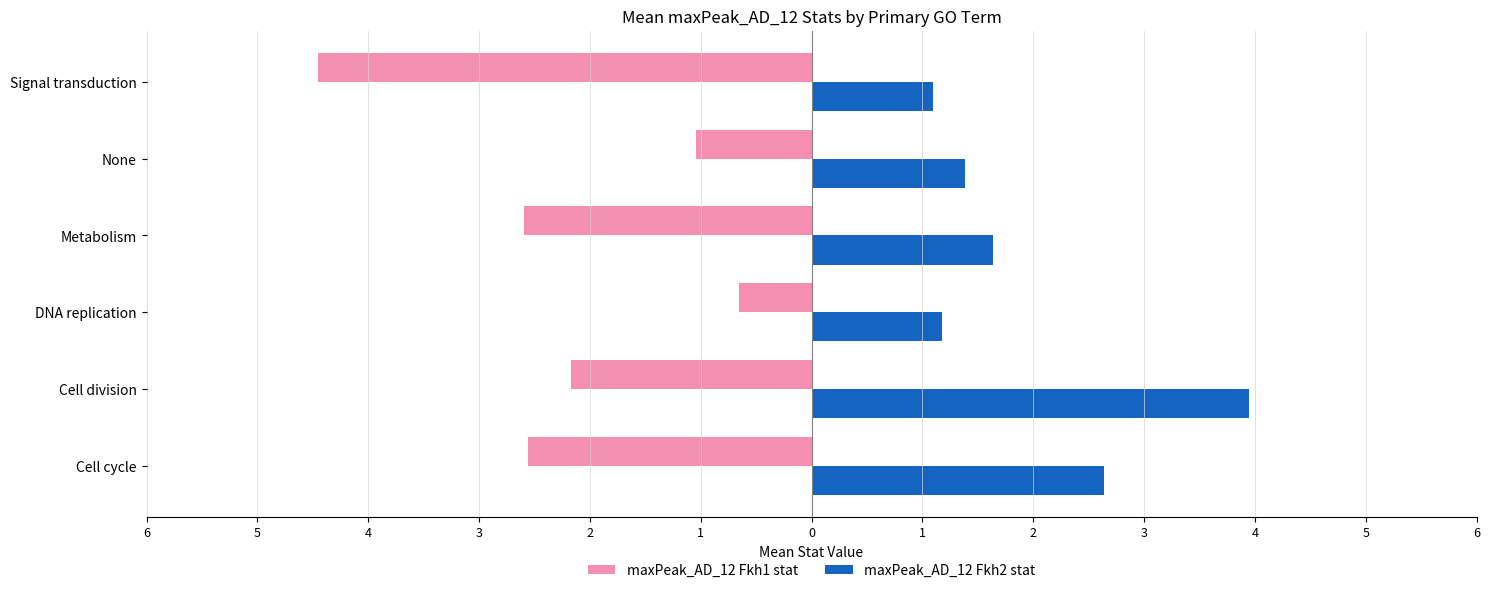

List the labels in order of maxPeak_AD_12 Fkh2 stat value, largest first.

Cell division, Cell cycle, Metabolism, None, DNA replication, Signal transduction